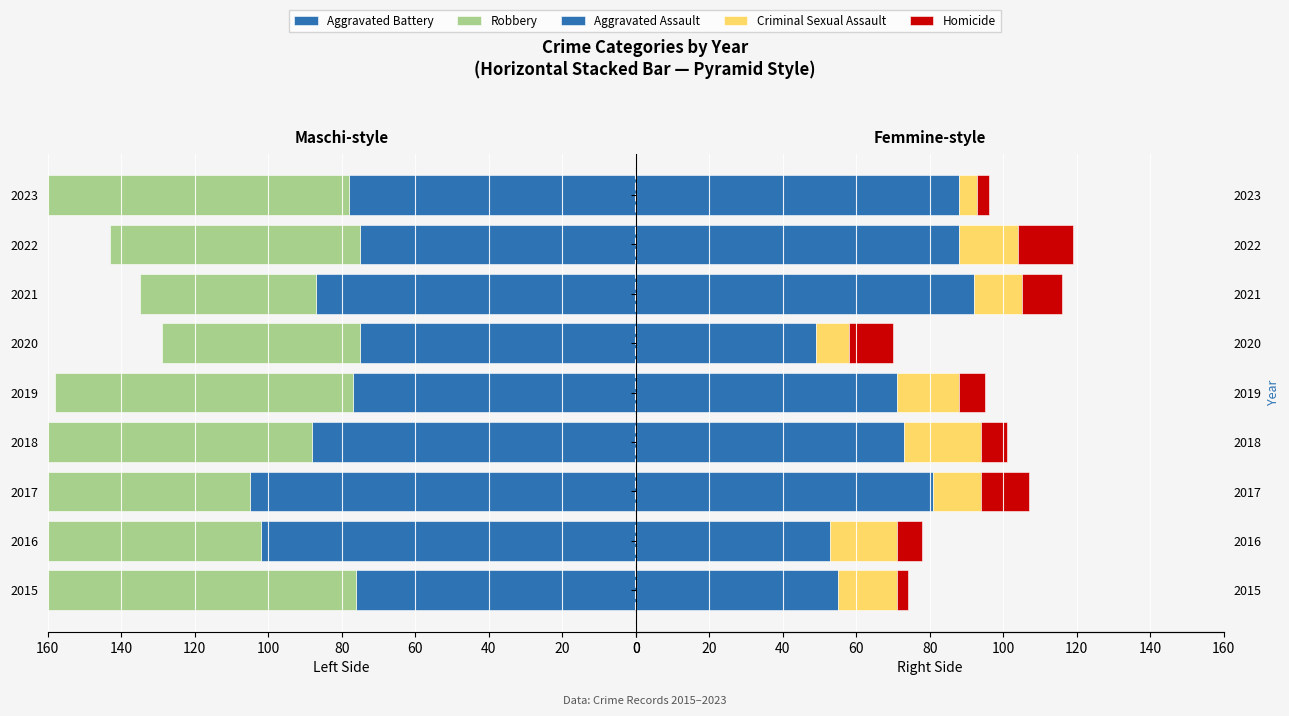

Which series changed the most between 2018 and 2019?

Robbery